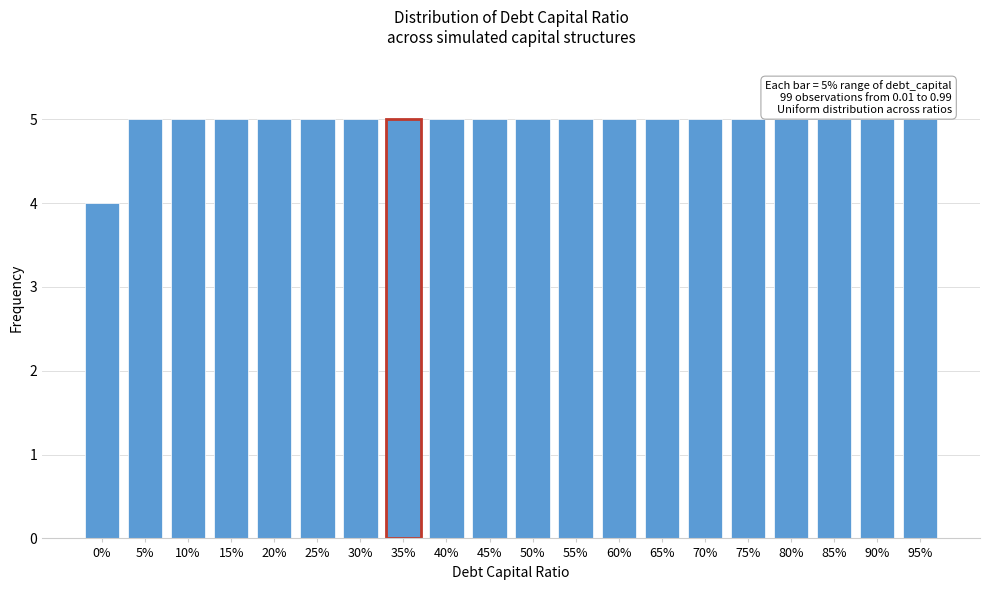

Reading left to right, list all the values displayed in this chart.

4	5	5	5	5	5	5	5	5	5	5	5	5	5	5	5	5	5	5	5